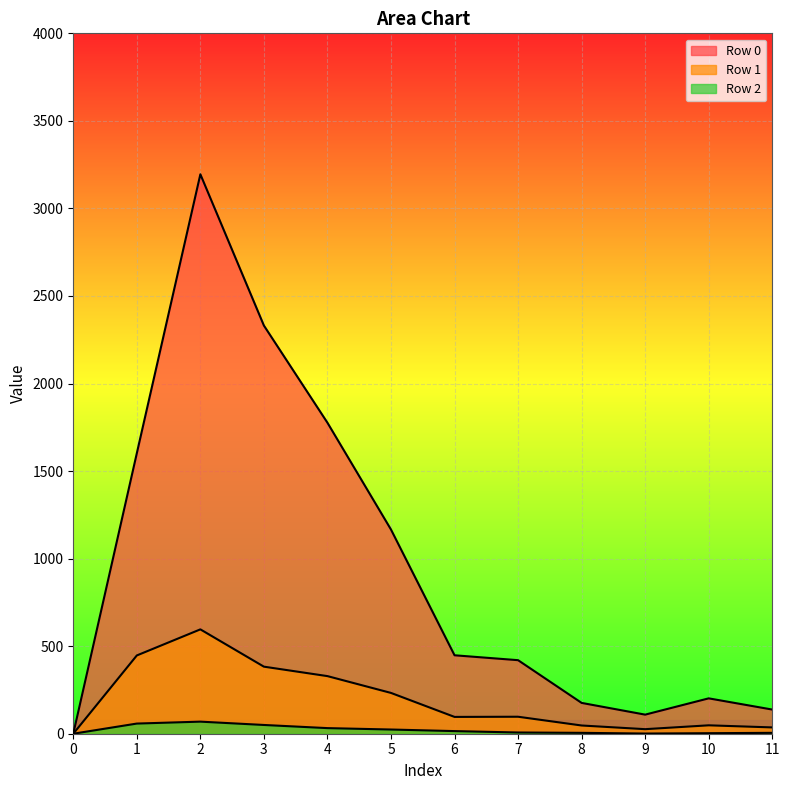

In Row 0, how many points are lower than both neighbors (excluding endpoints)?

1